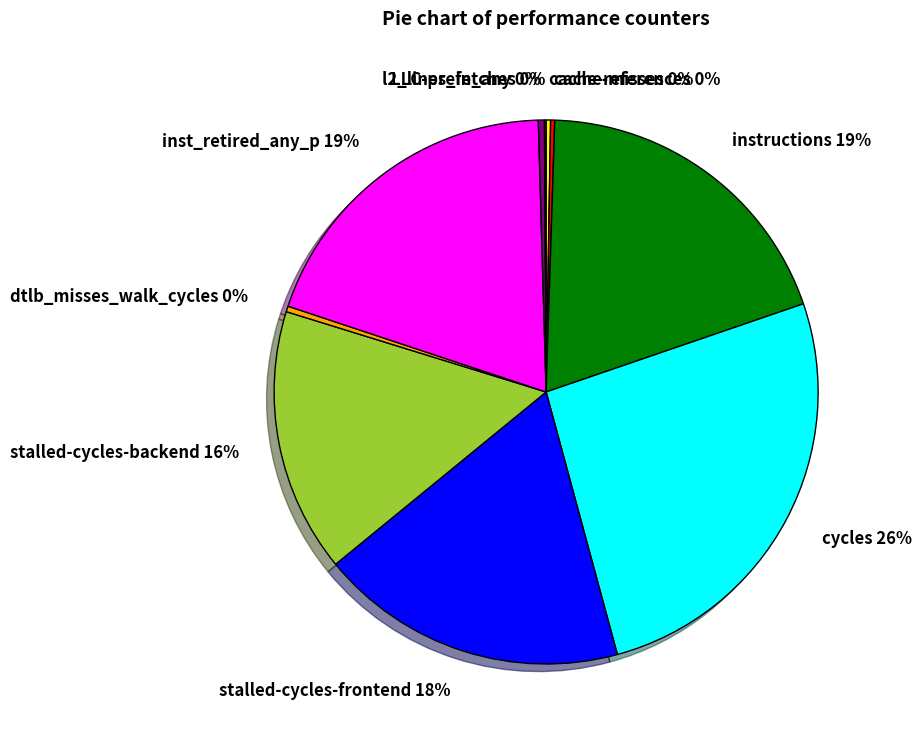

What is the largest slice in the pie chart?

cycles